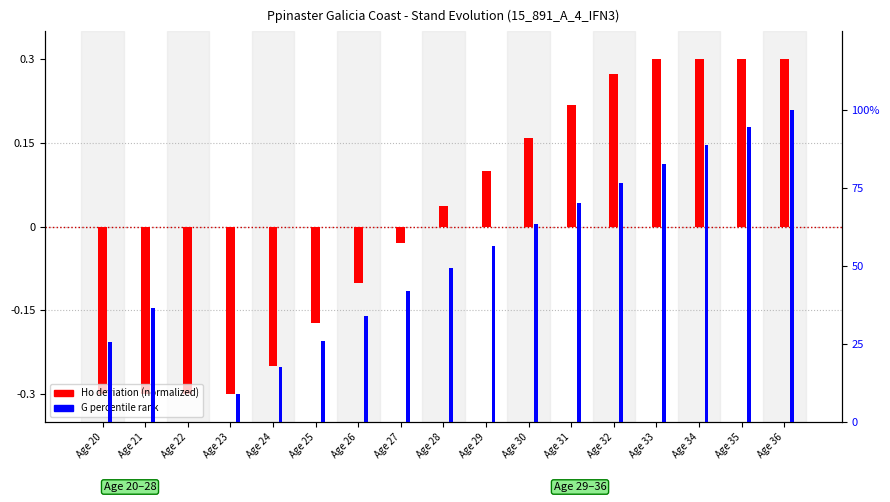

Which series has the widest spread of values?

G percentile rank